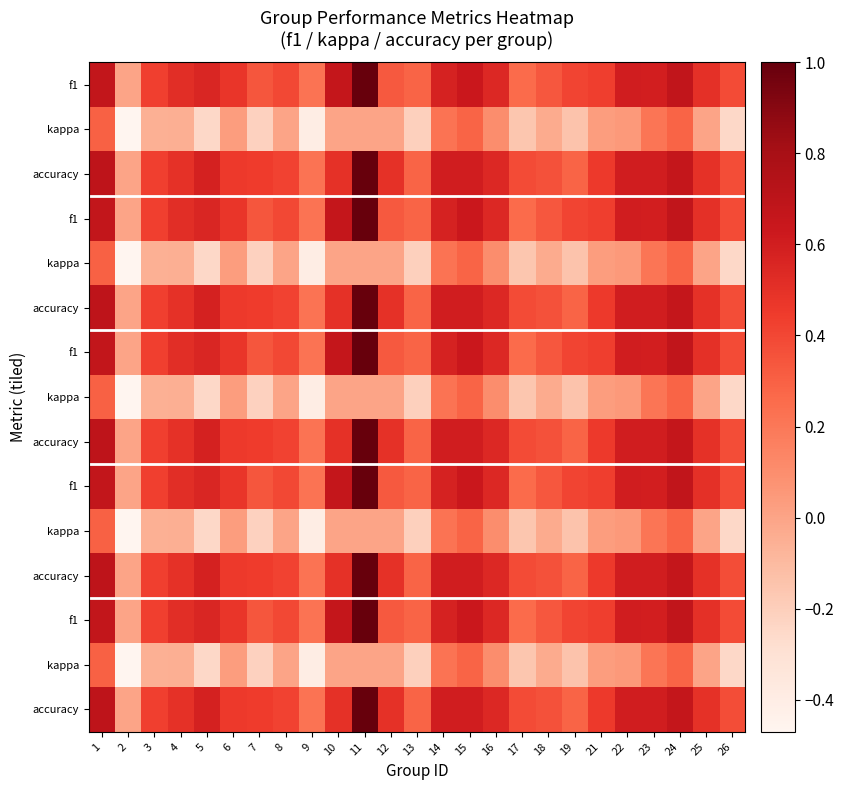

Count the number of data series in this chart.

15